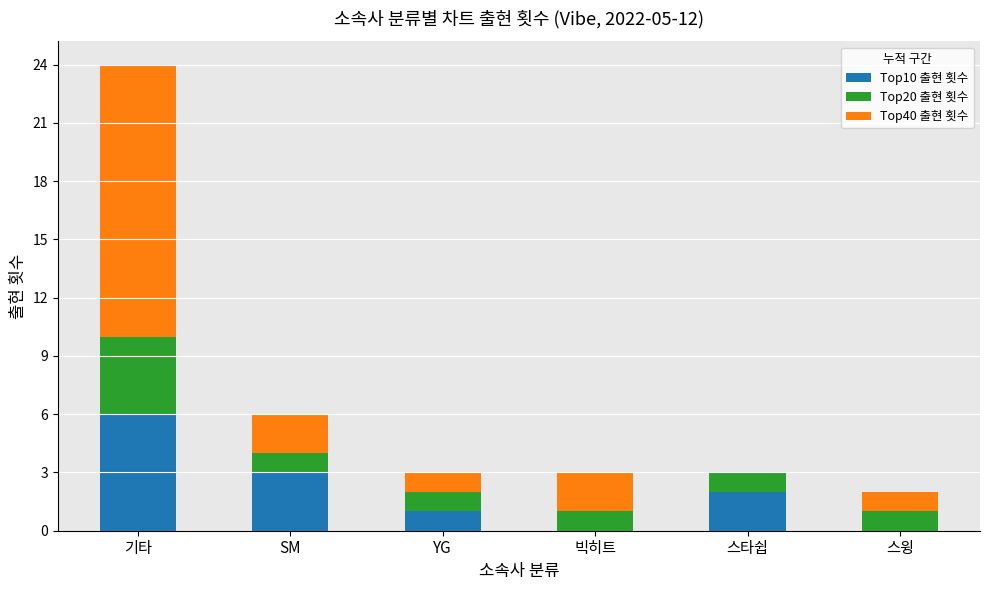

Reading left to right, transcribe the values for Top10 출현 횟수.

기타=6	SM=3	YG=1	빅히트=0	스타쉽=2	스윙=0